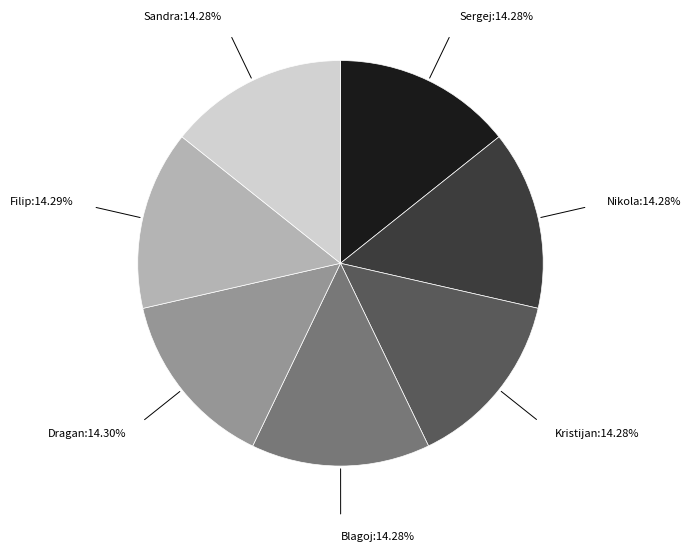

Is it true that Sandra is 7% of the pie?

False